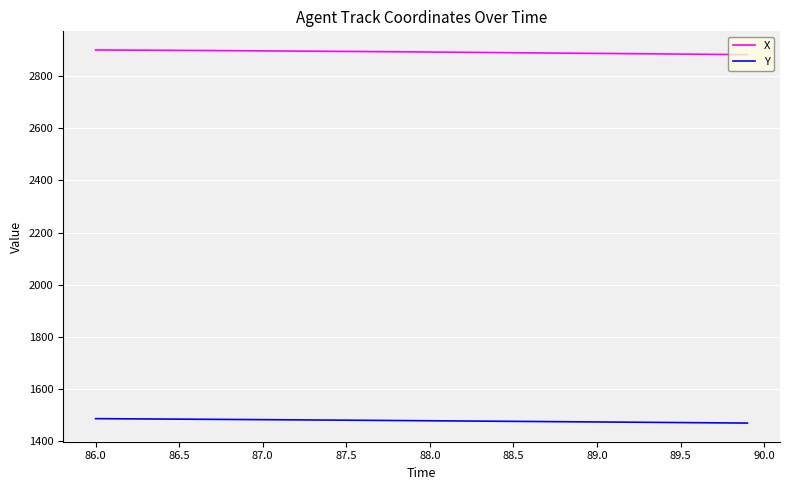

What is the greatest value displayed?

2900.0